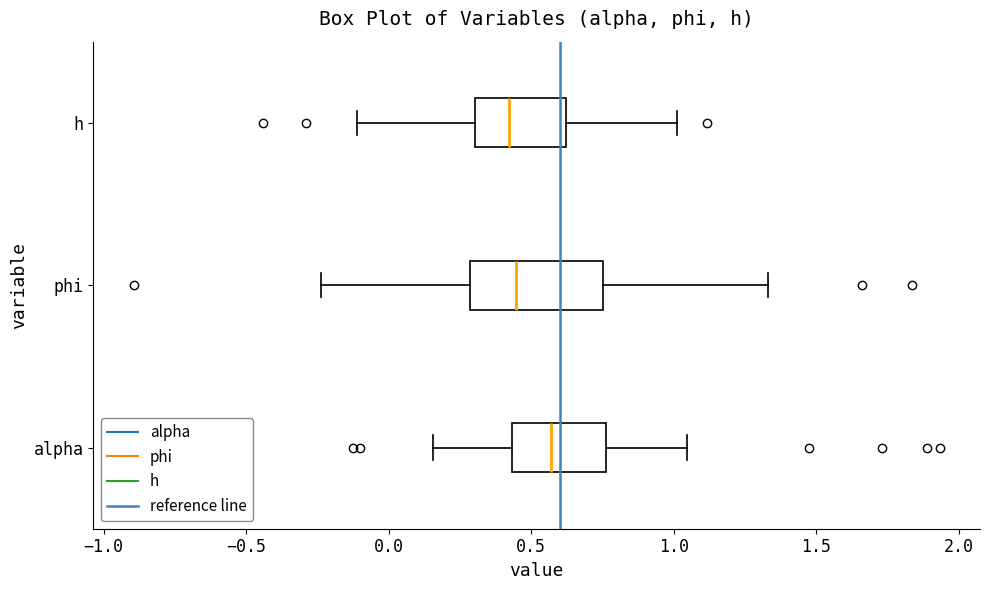

Reading bottom to top, transcribe this box plot: for each box, give where its median line is, the range the box spans, and where its two whiskers end, as read against the x-axis. The values are not printed on the chart, so give them approximately, as read against the axis.

alpha: median 0.55, box 0.45 to 0.75, whiskers 0.15 to 1.05
phi: median 0.45, box 0.30 to 0.75, whiskers -0.25 to 1.35
h: median 0.40, box 0.30 to 0.60, whiskers -0.10 to 1.00